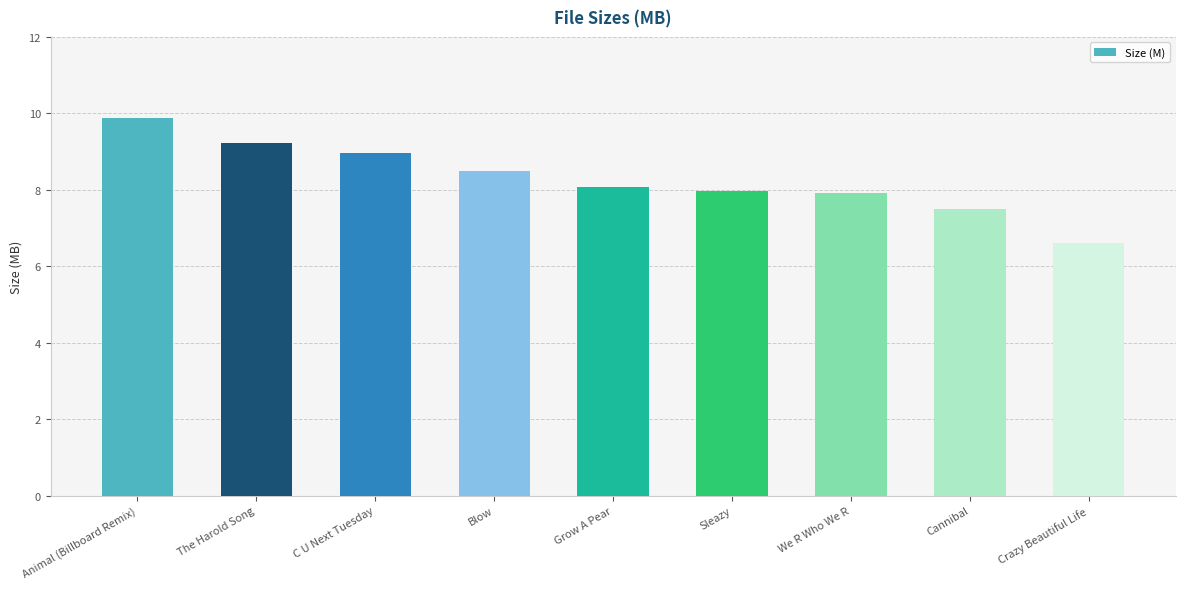

At which label does the data first exceed 8?

Animal (Billboard Remix)